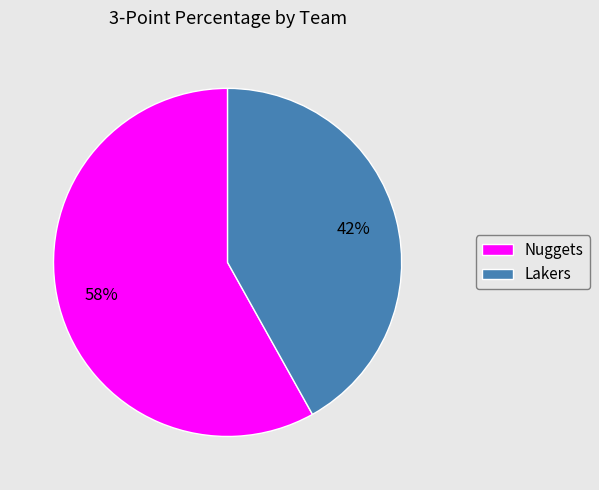

True or false: Lakers accounts for 42% of the total.

True